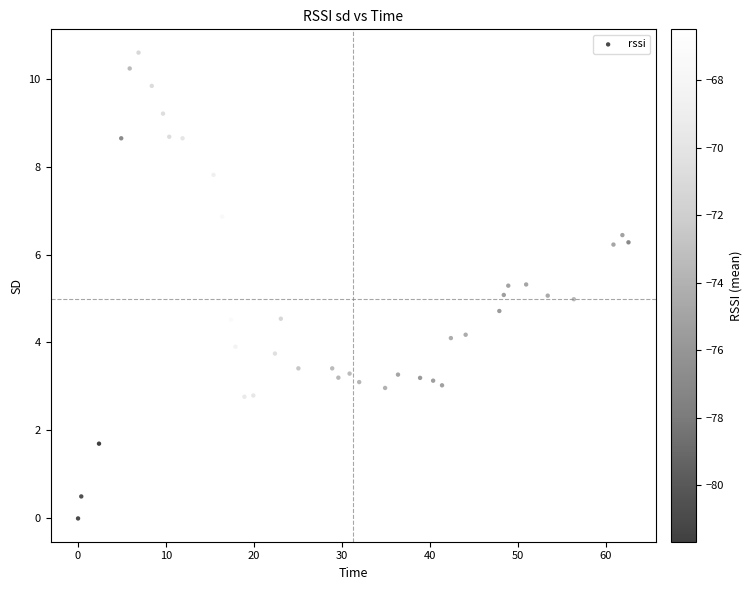

What is the range of Y values (max minus min)?

10.6